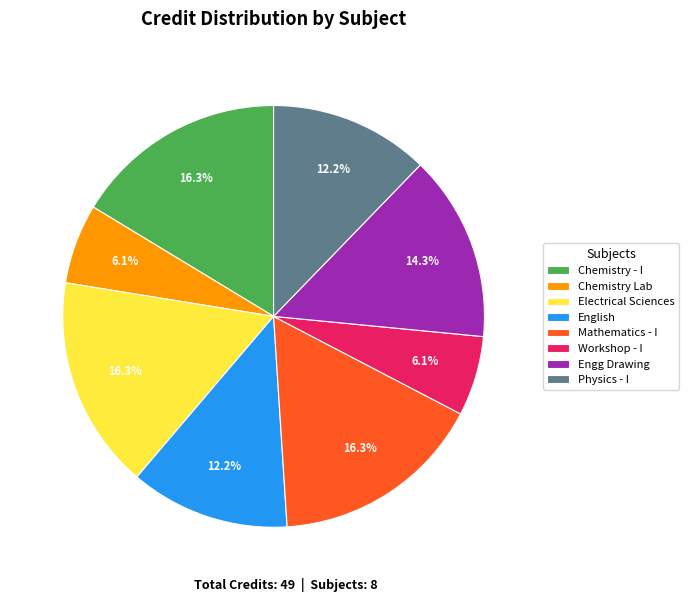

What percentage is NOT represented by Engg Drawing?

85.7%